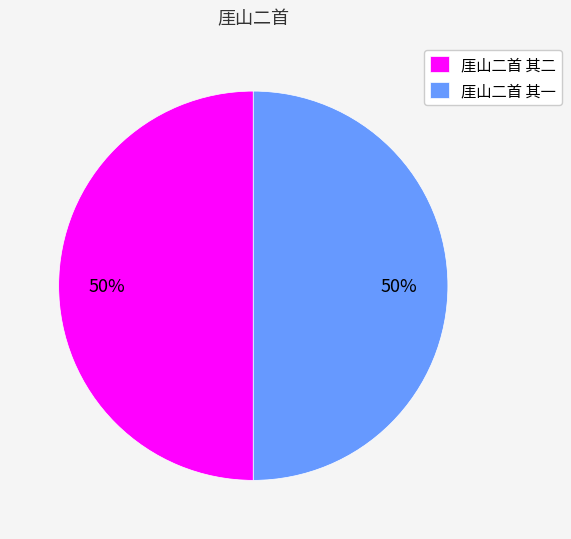

To the nearest percent, what is the average slice percentage?

50%